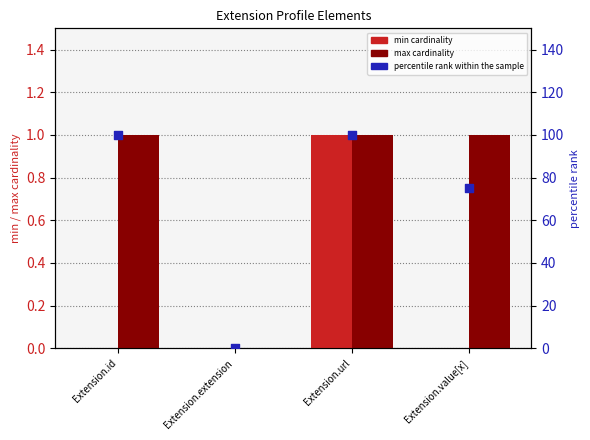

Which series has the widest spread of Y values?

percentile rank within the sample